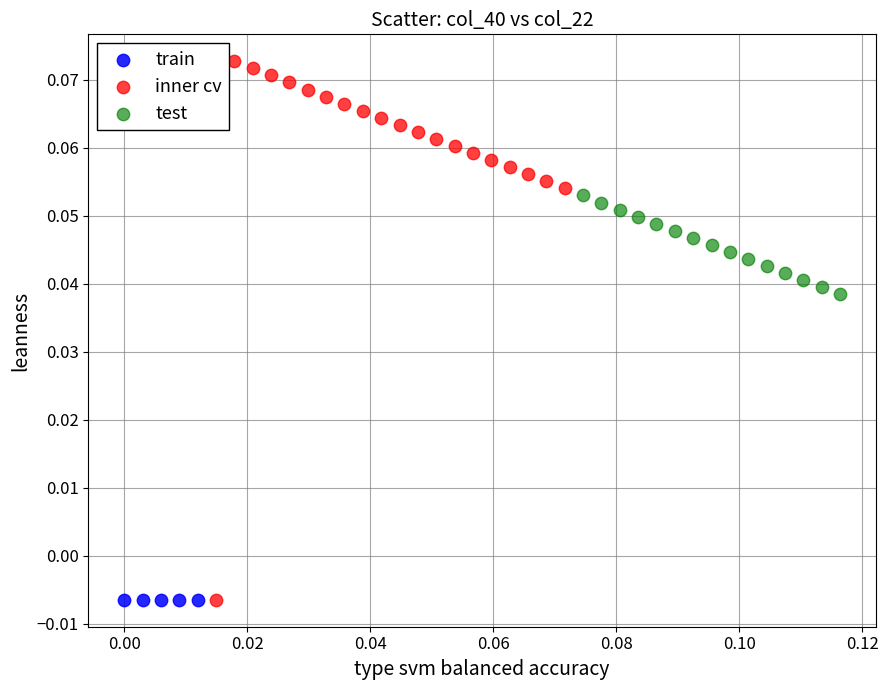

Which series reaches the maximum Y coordinate?

inner cv